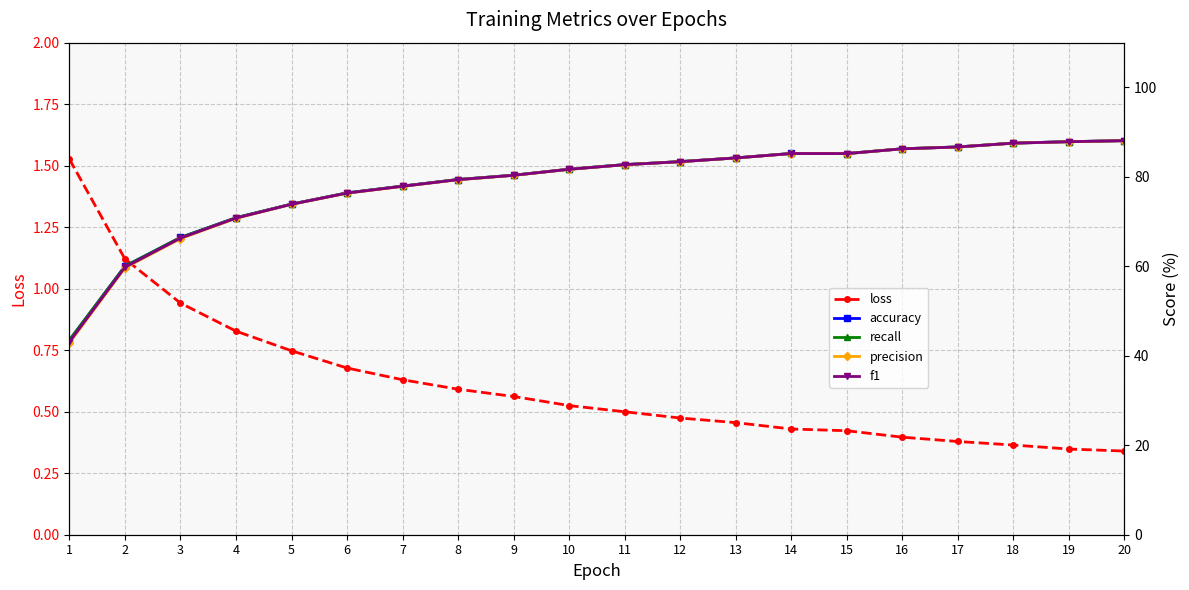

The value of recall at 5 is 23.8. True or false?

False